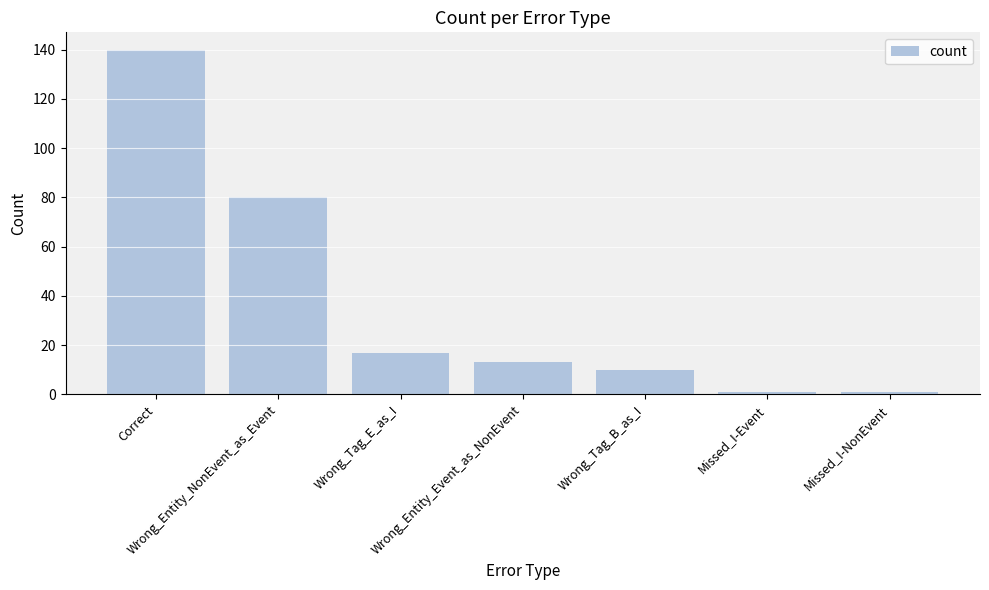

What is the label of the 6th bar from the left?

Missed_I-Event